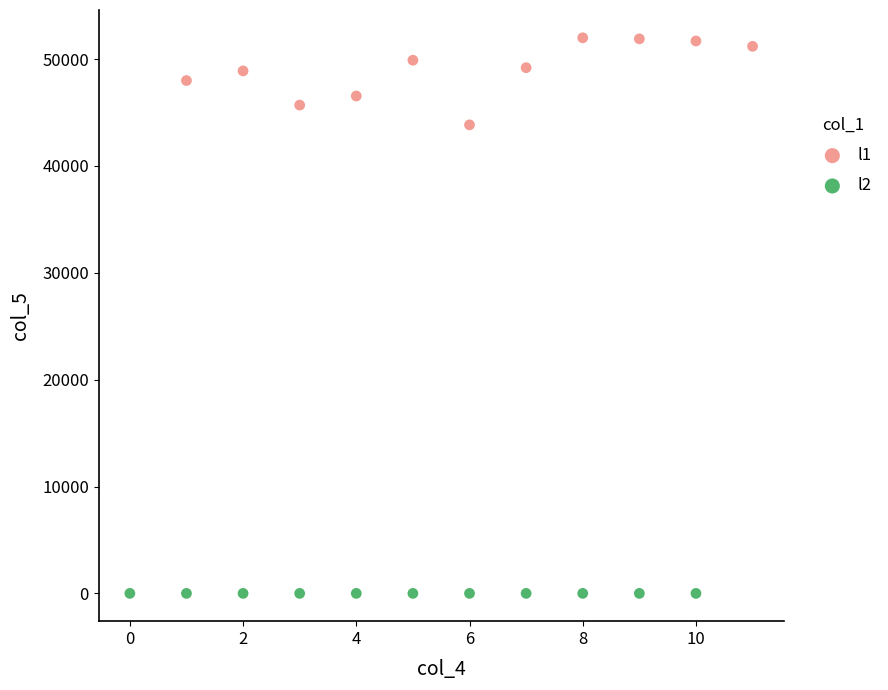

Which series contains the highest Y value?

l1